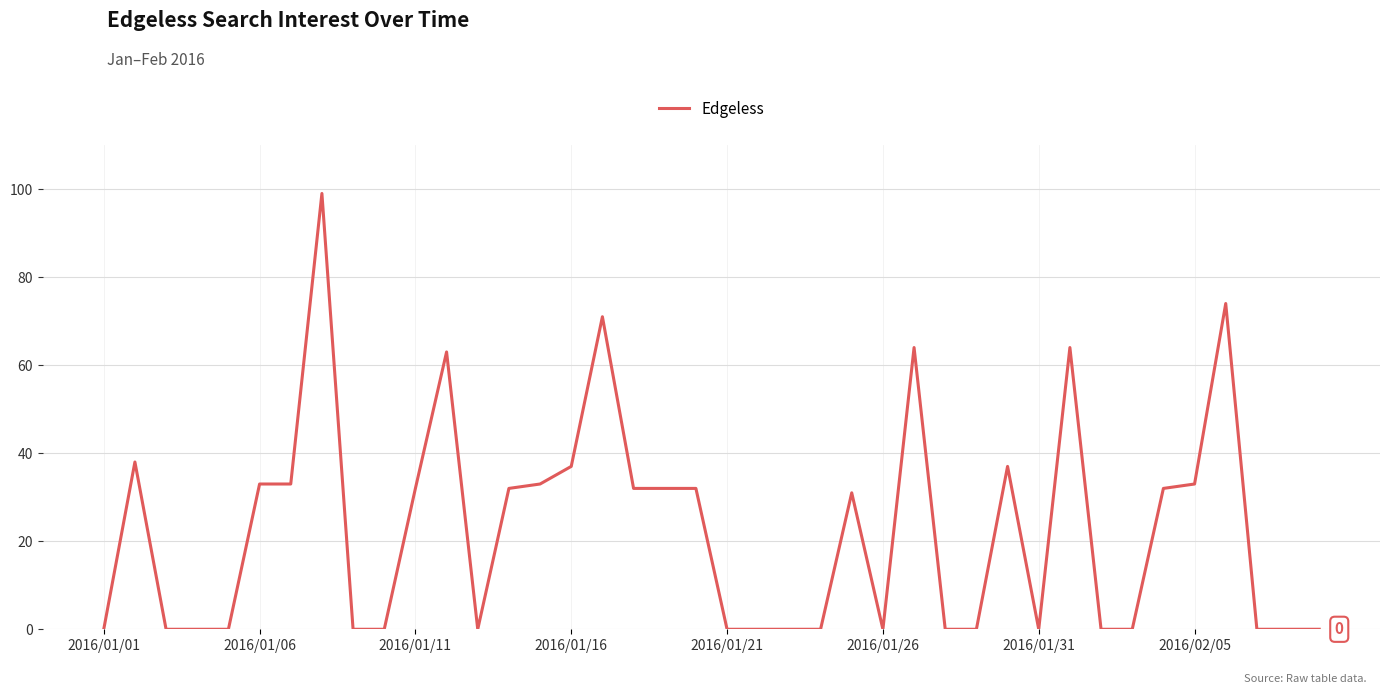

What is the maximum value shown in the chart?

99